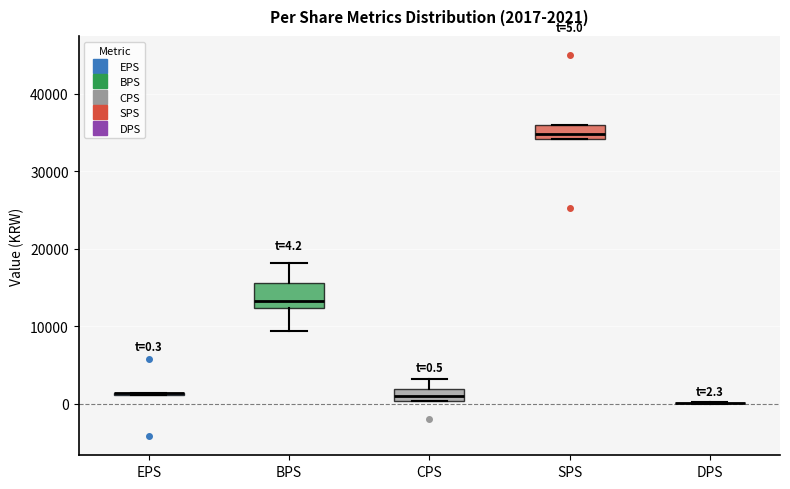

Comparing the boxes themselves (not the whiskers), which one is the tallest?

BPS